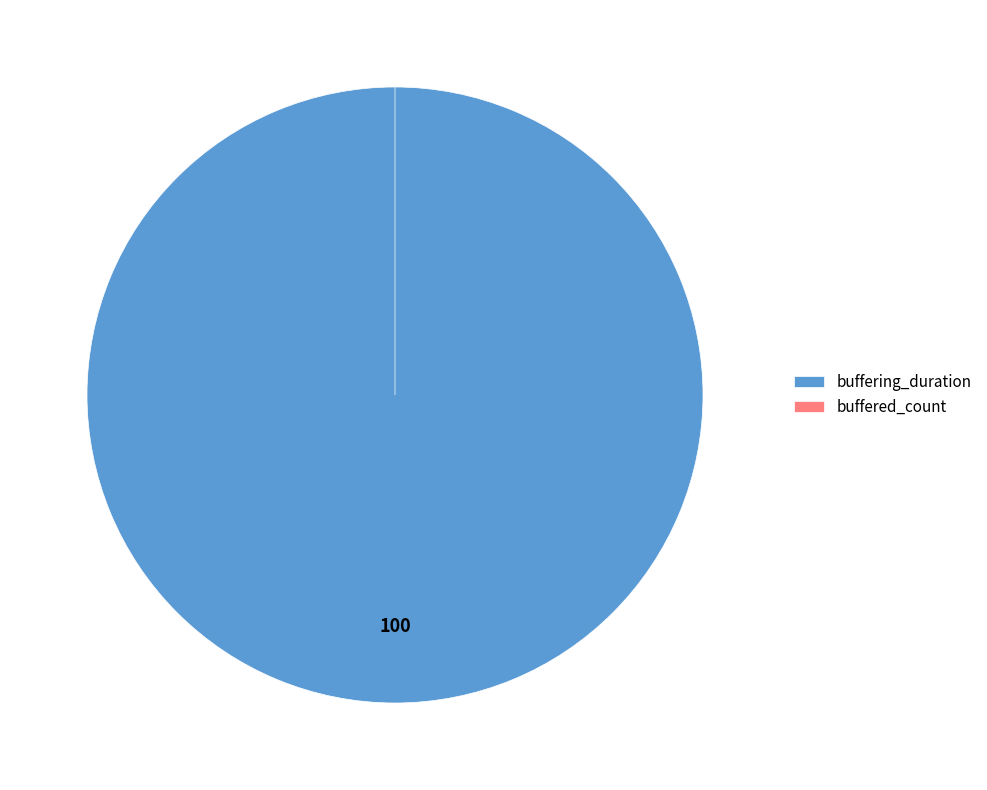

To the nearest percent, what is the average slice percentage?

50%